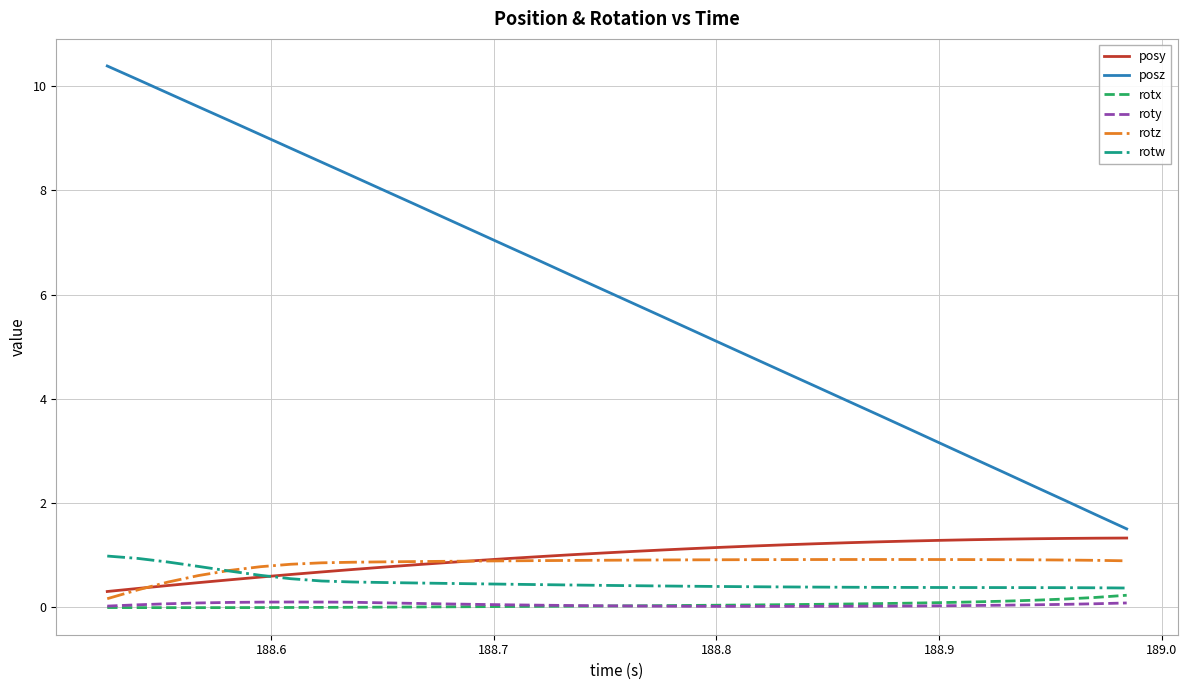

What is the greatest value displayed?

10.4